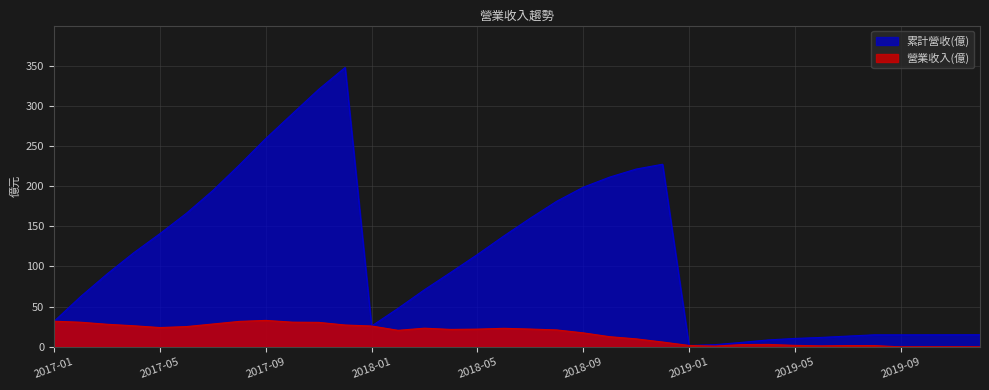

What is the label of the 7th point from the right?

2019-06